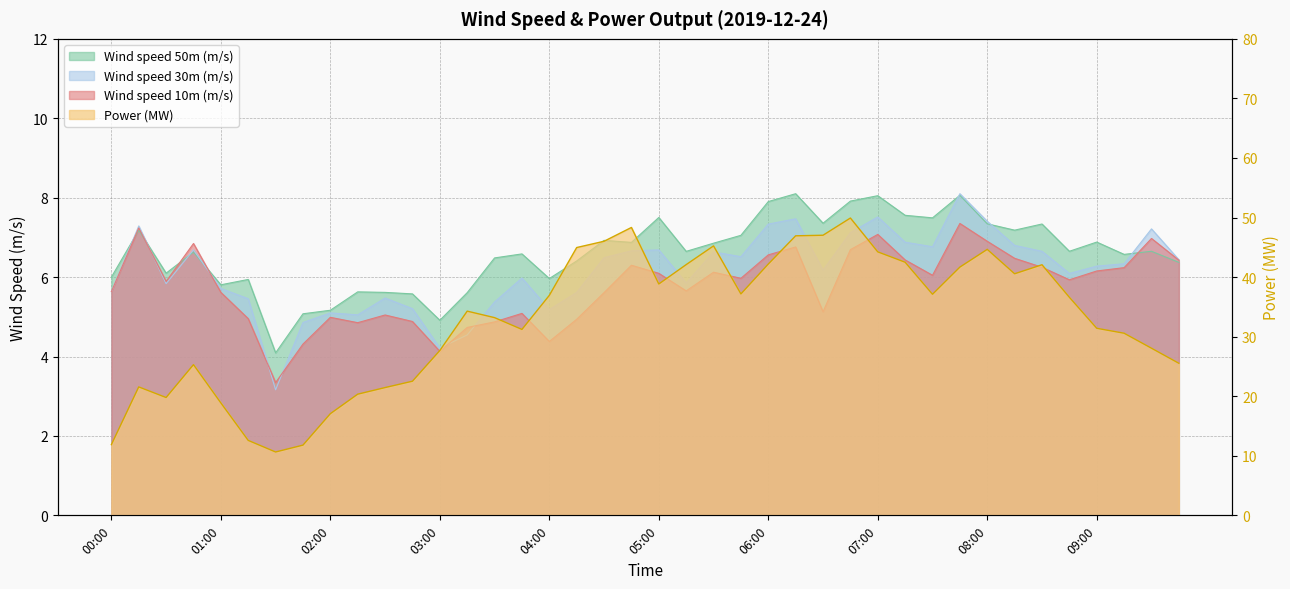

What are all the series names shown in the legend?

Wind speed 10m (m/s), Wind speed 30m (m/s), Wind speed 50m (m/s), Power (MW)